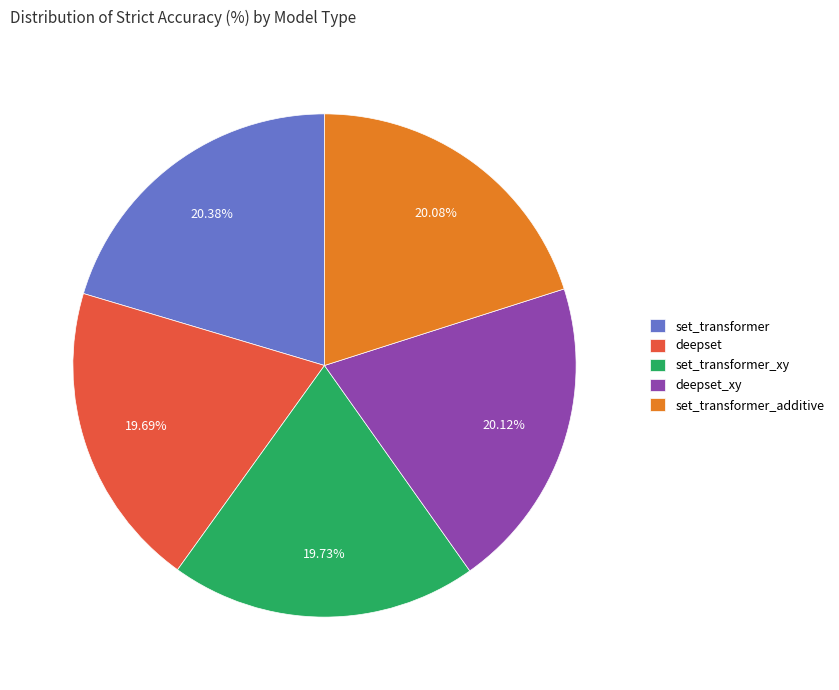

Is the sum of set_transformer_xy and set_transformer_additive greater than half?

No